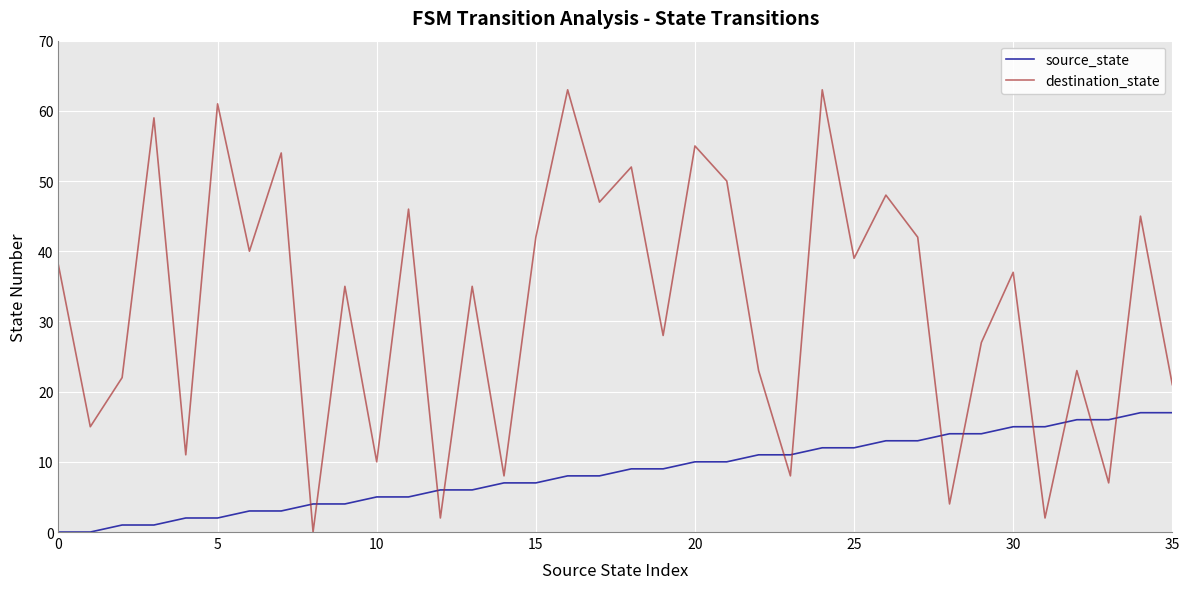

List the series in order of their overall mean, lowest first.

source_state, destination_state